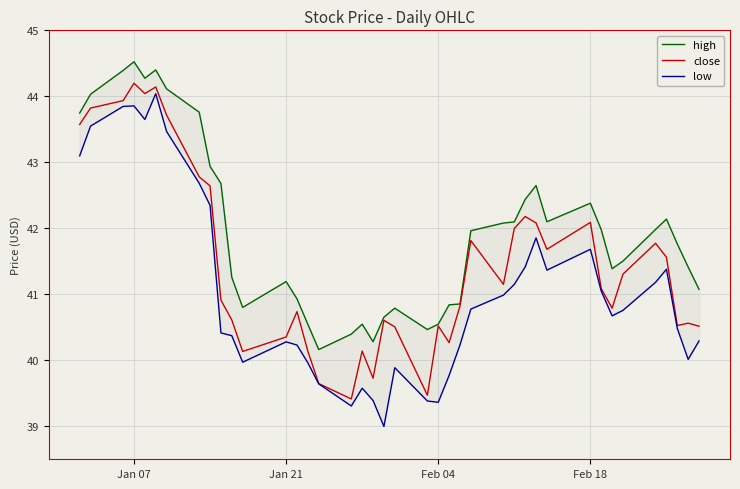

What is the highest value of the close series?

44.2